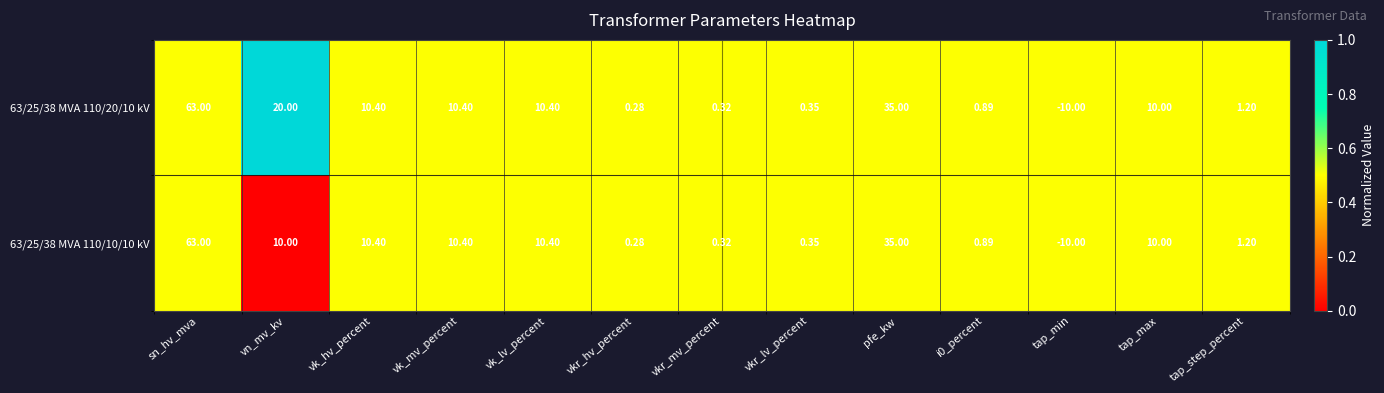

At which category is the sum across all series the highest?

sn_hv_mva